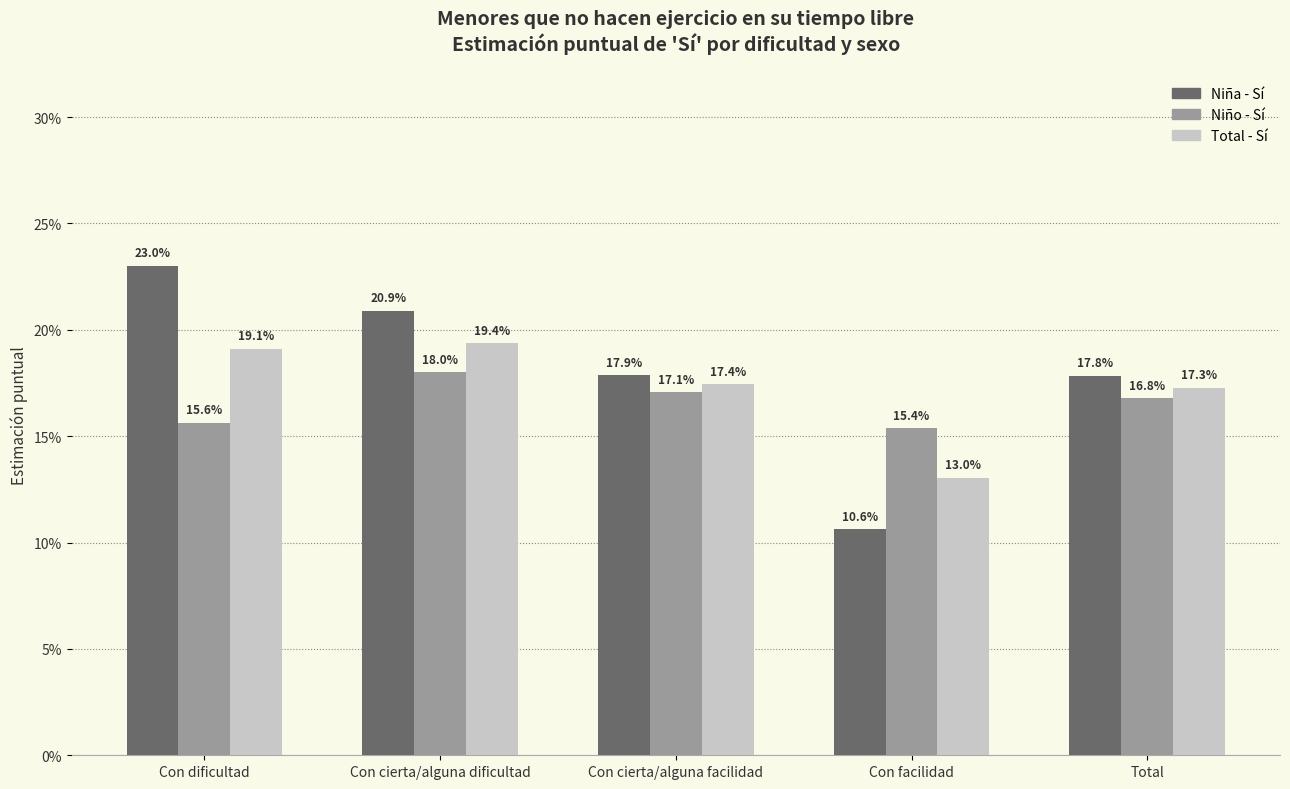

Count the Niña - Sí values in the range 0 to 1.

5